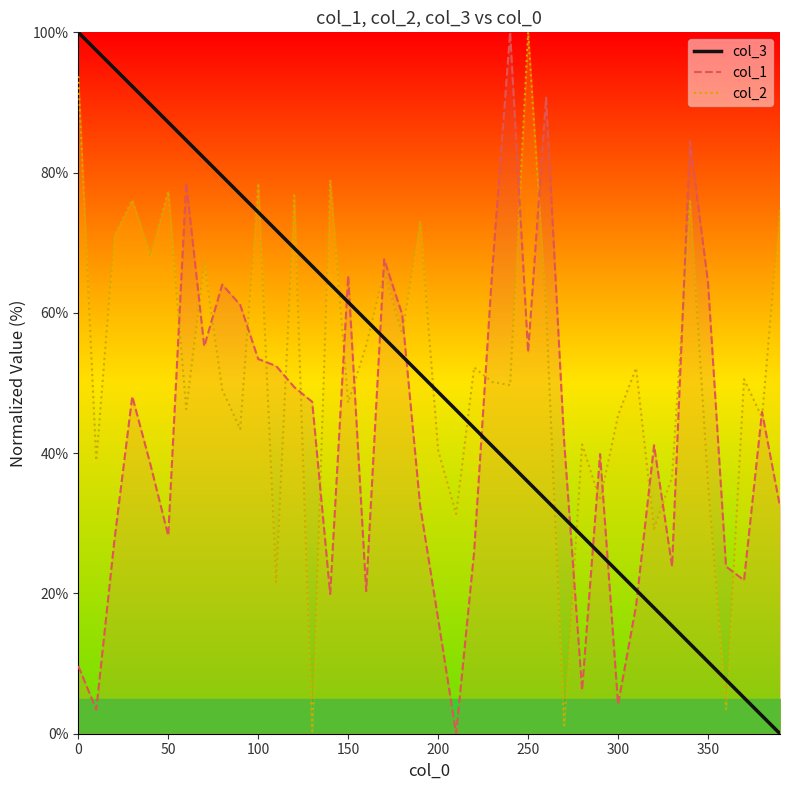

True or false: col_1 and col_3 intersect in this chart.

True